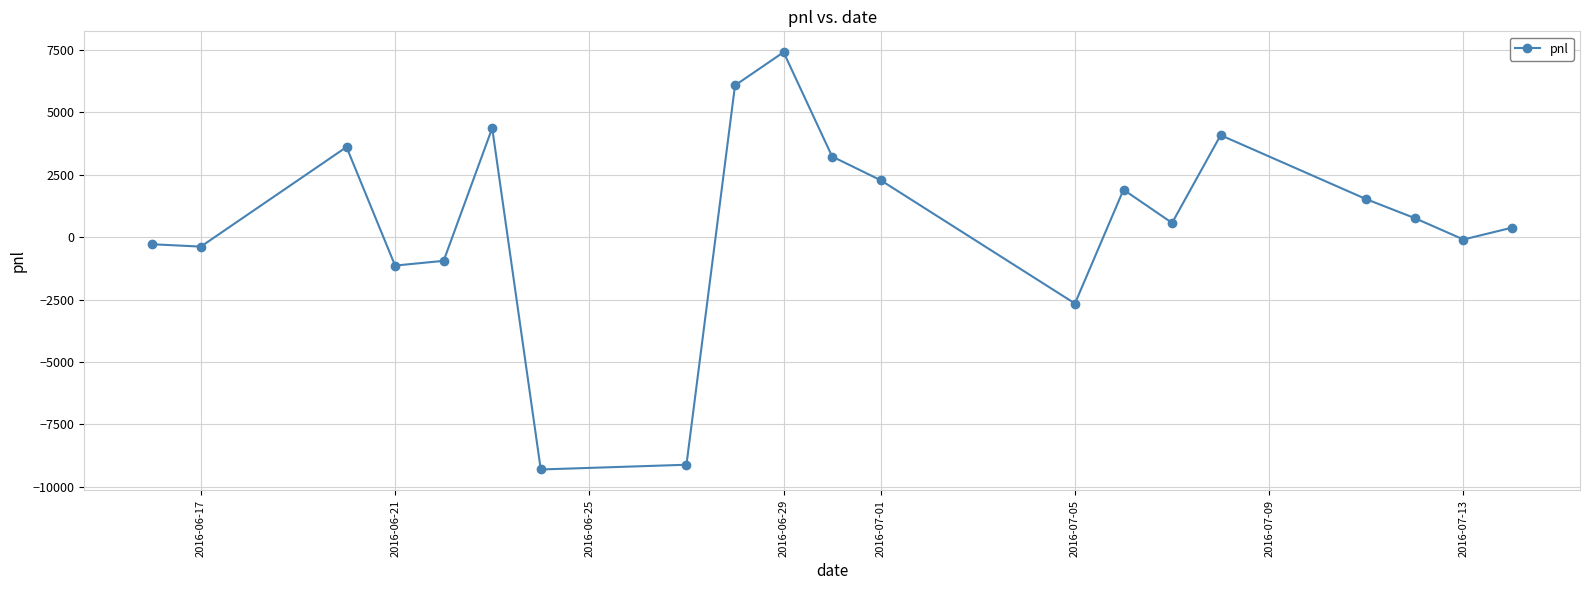

What is the minimum value shown in the chart?

-9310